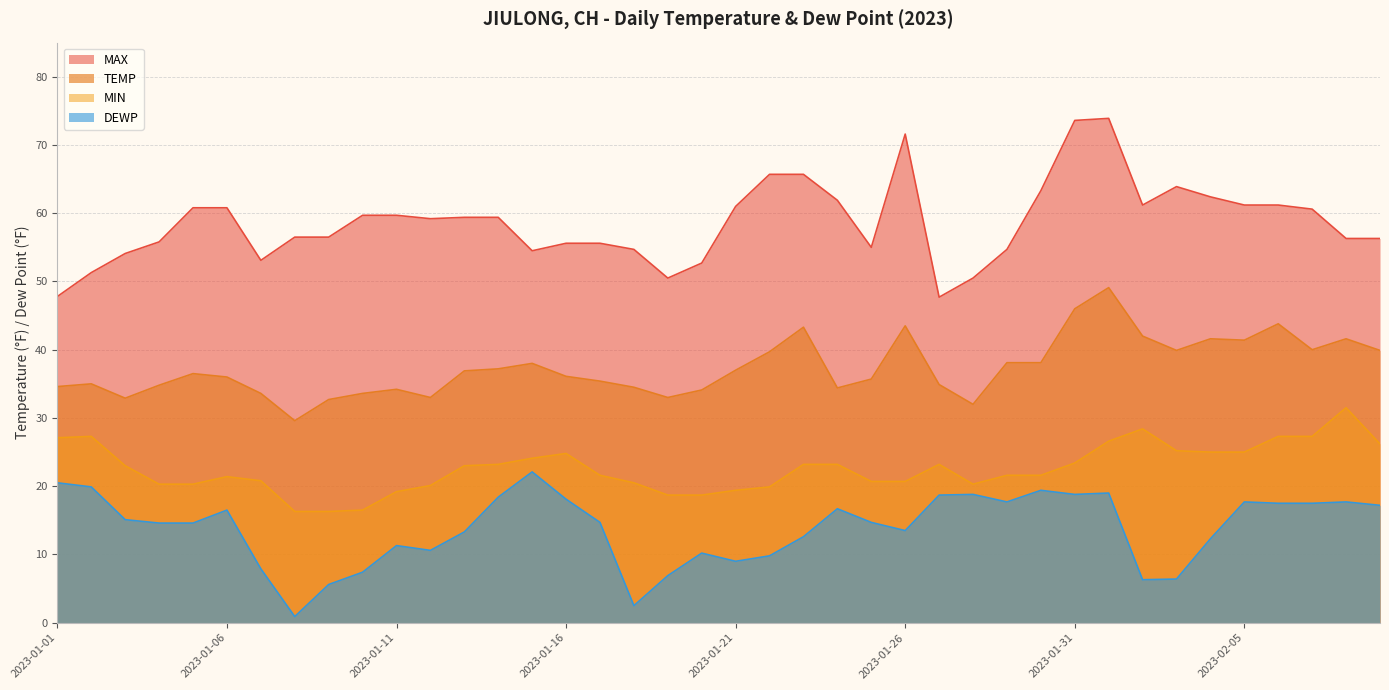

What is the spread (max minus min) of values at 2023-01-26?

58.1